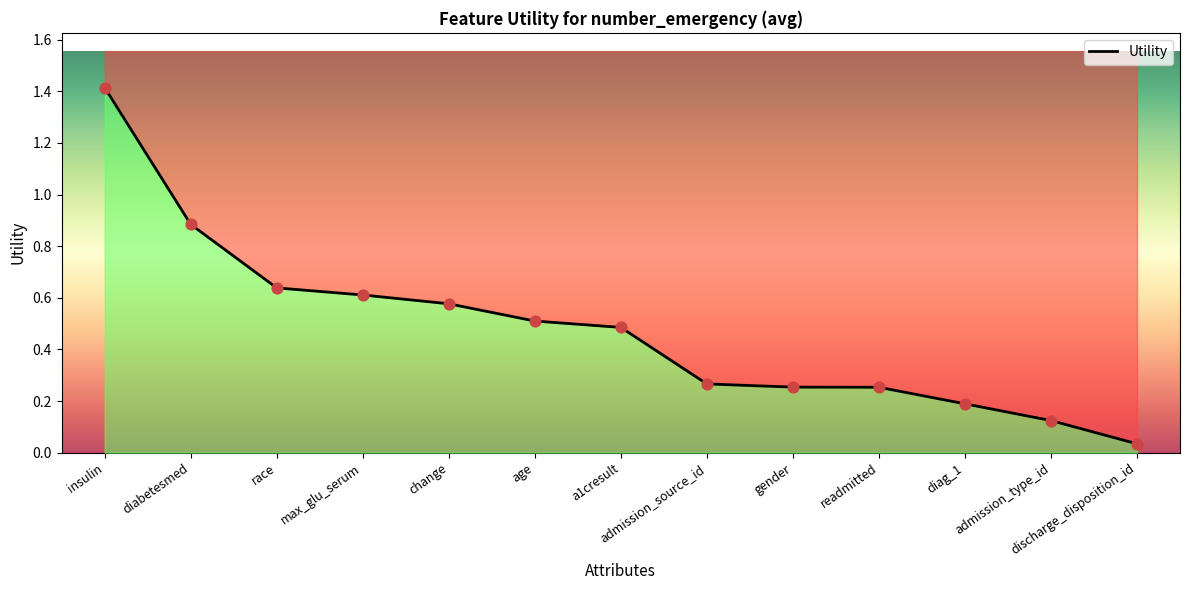

Between age and diag_1, which is larger?

age